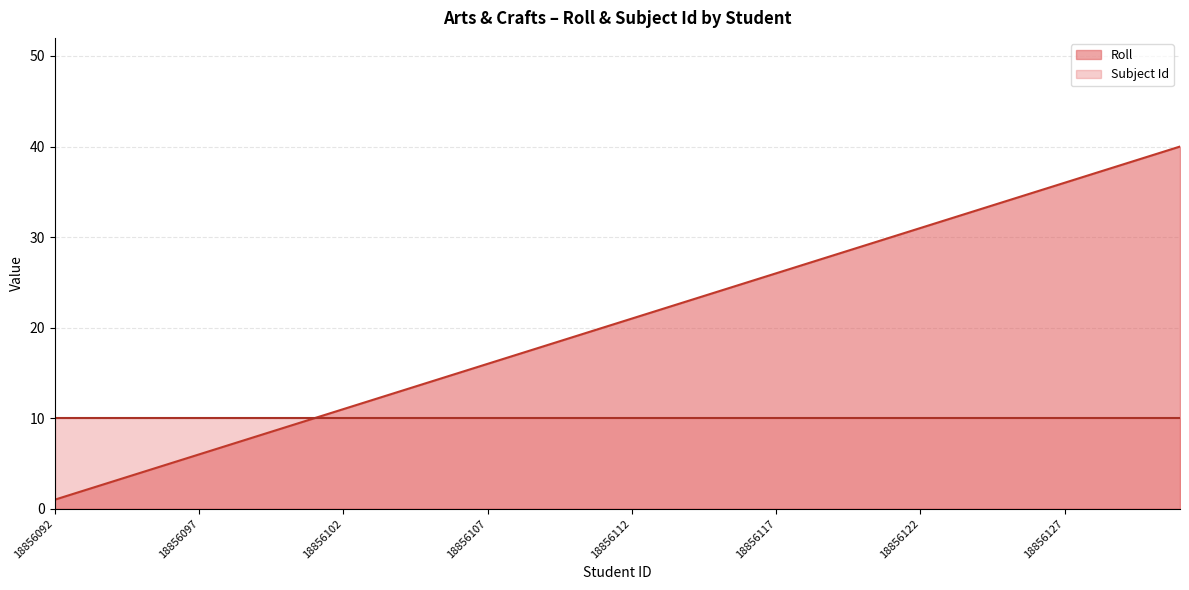

What is the value of the 24th point from the left?

24